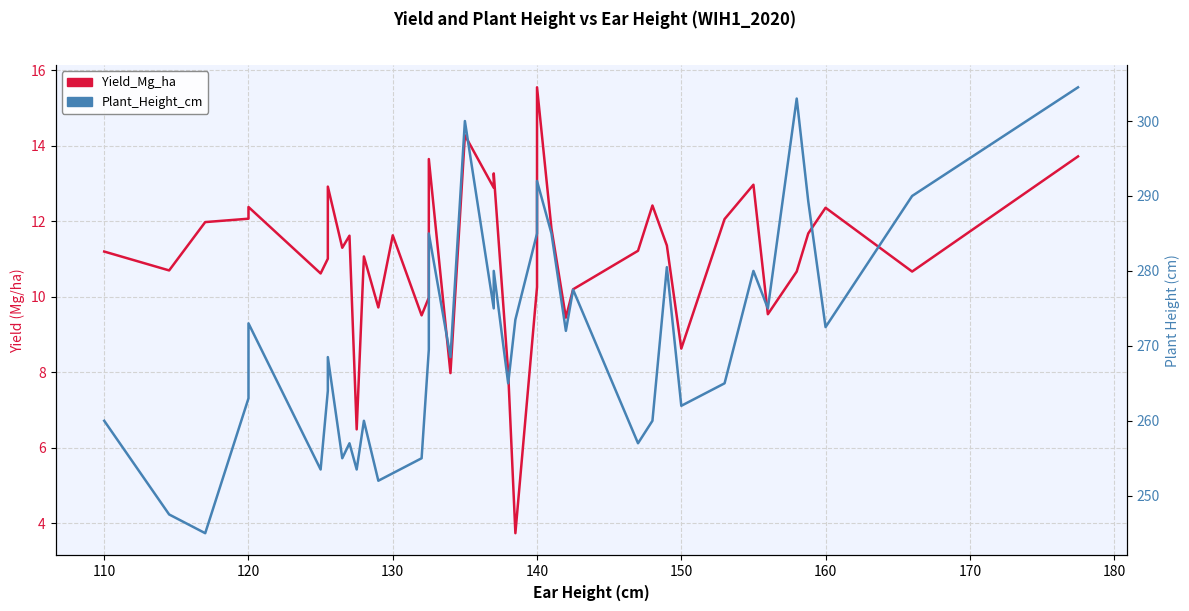

What are all the series names shown in the legend?

Yield_Mg_ha, Plant_Height_cm